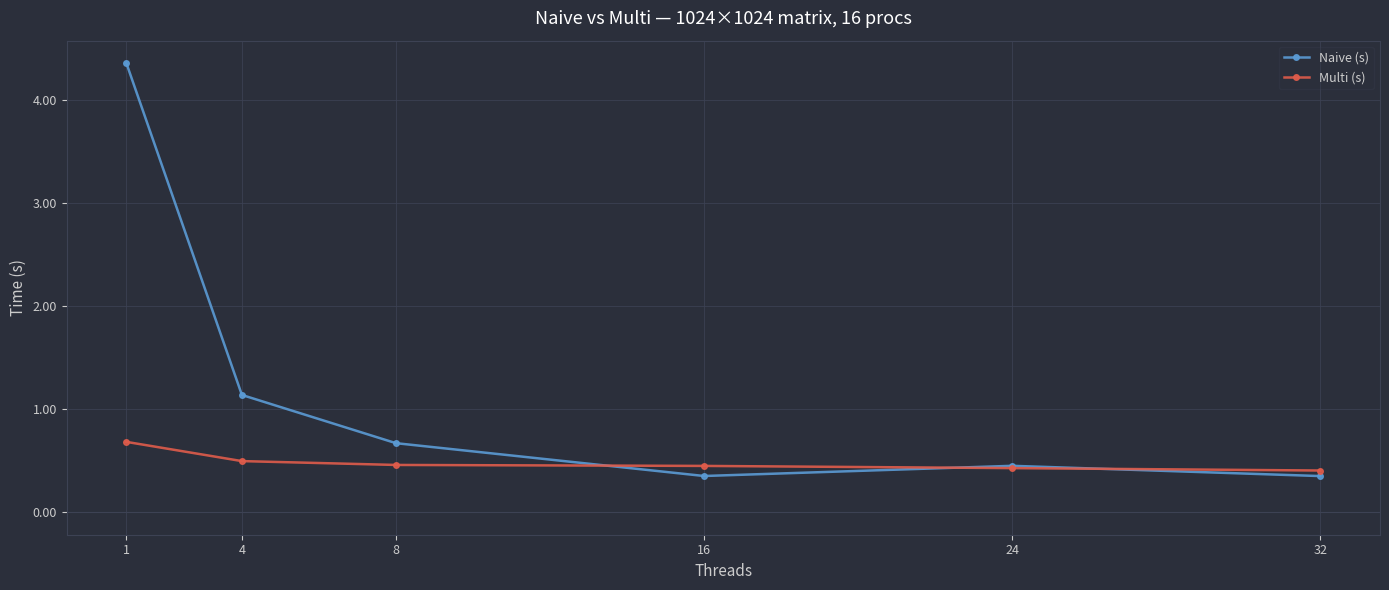

The Naive (s) series shows 0.4 at 16. True or false?

True